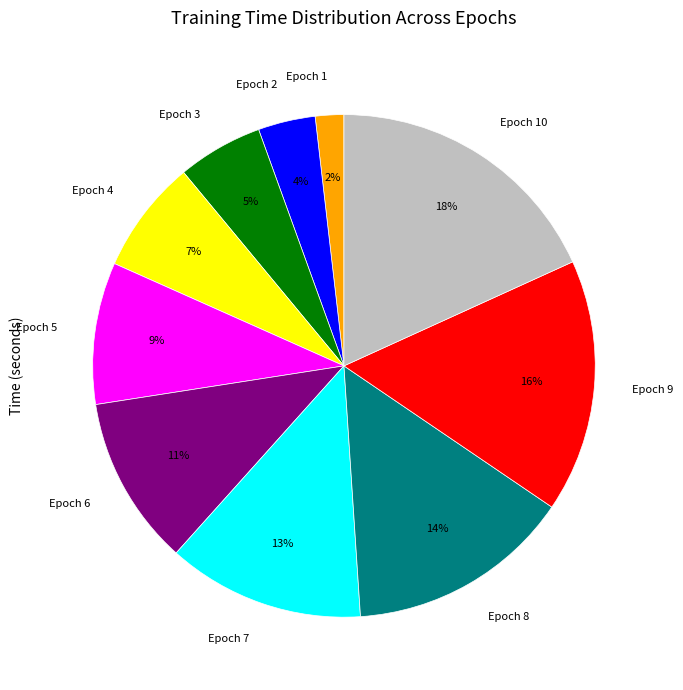

To the nearest percent, what portion does Epoch 9 represent?

16%